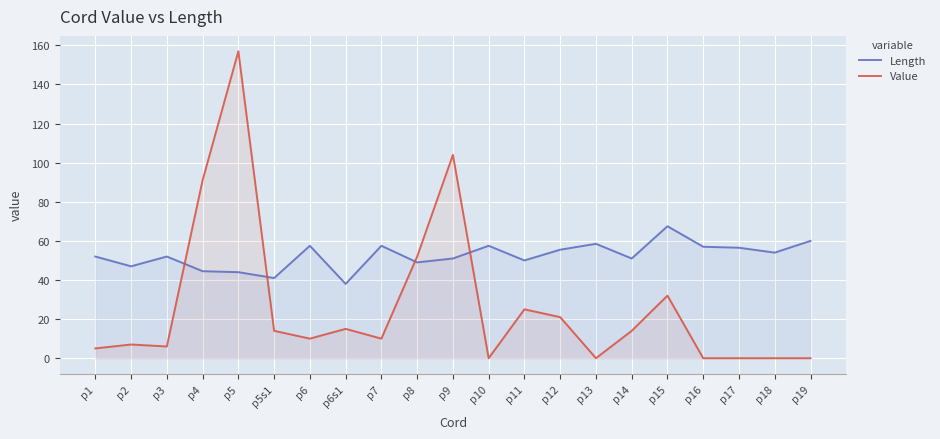

What is the total value across all series at p18?

54.0